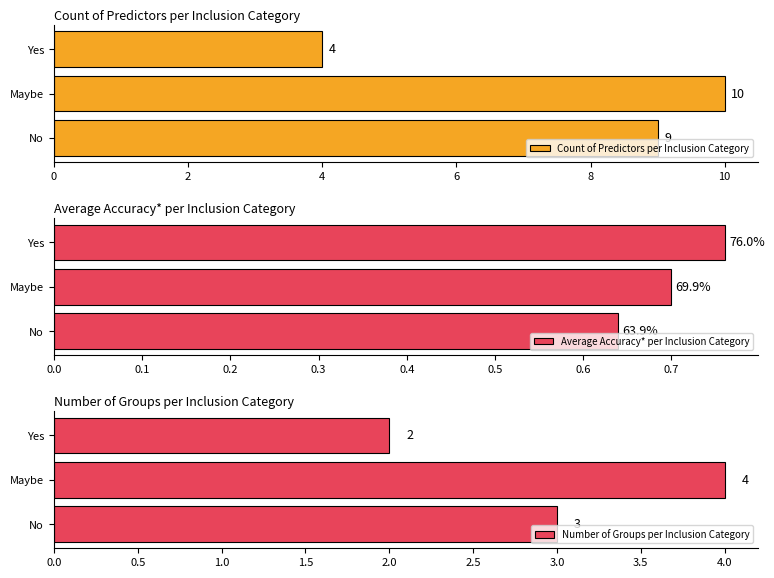

Does the chart contain stacked bars?

No